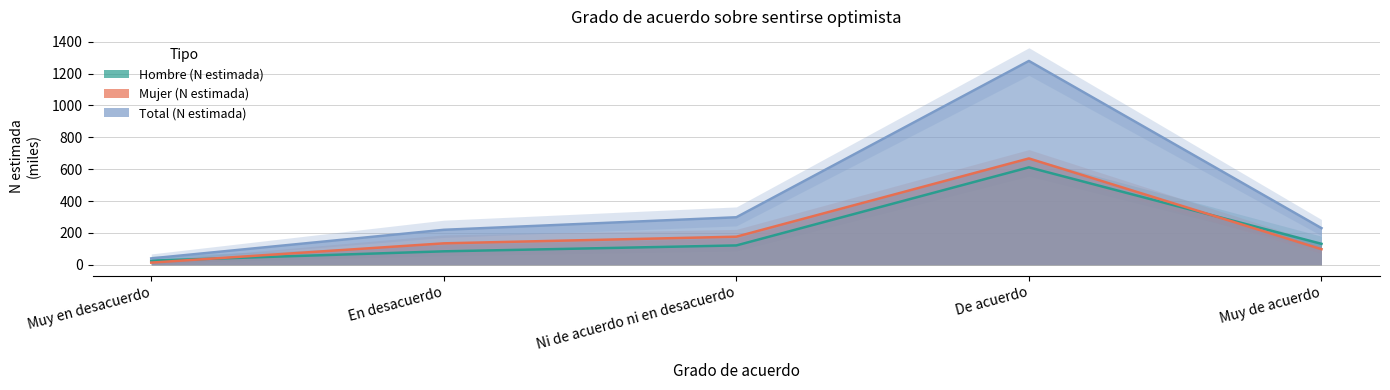

What is the maximum value shown in the chart?

1279.2